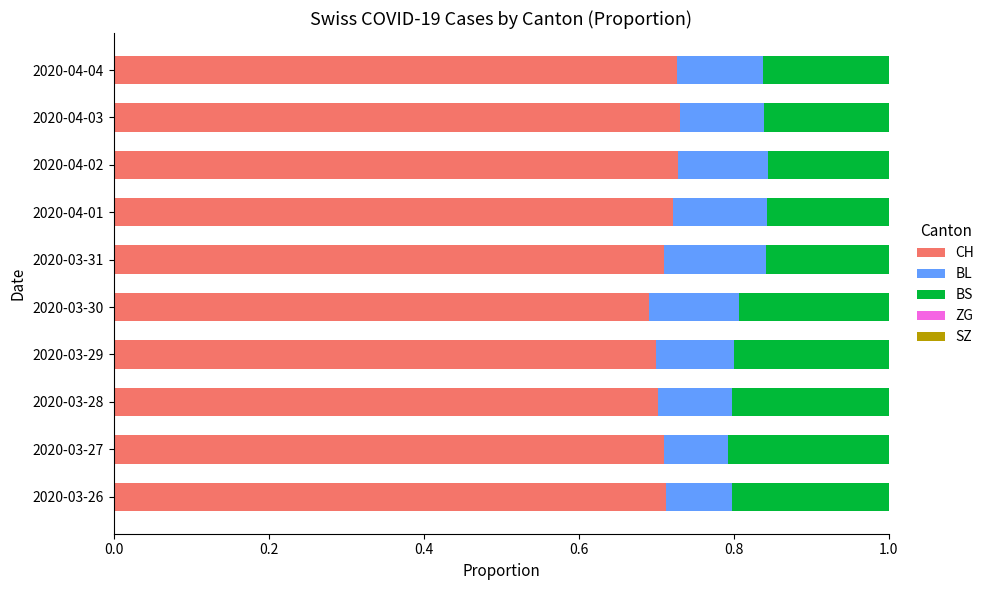

What is the sum of the CH values at 2020-04-04 and 2020-04-03?

1.5